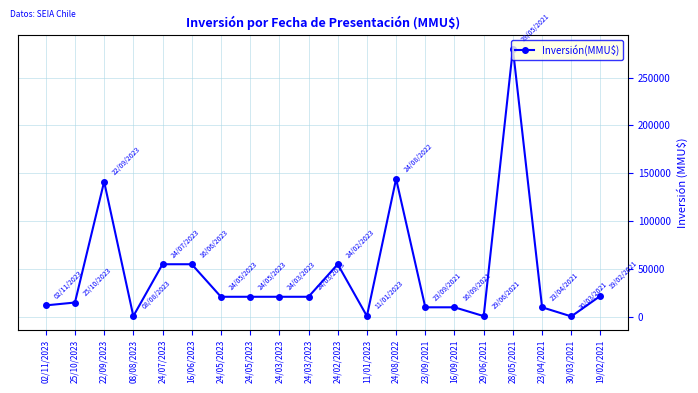

What is the difference between the maximum and minimum values?

279500